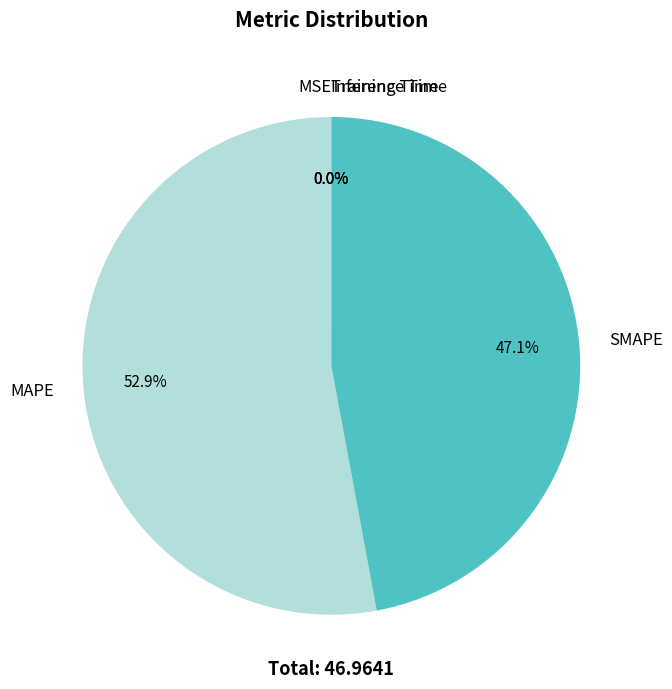

What is the largest slice in the pie chart?

MAPE